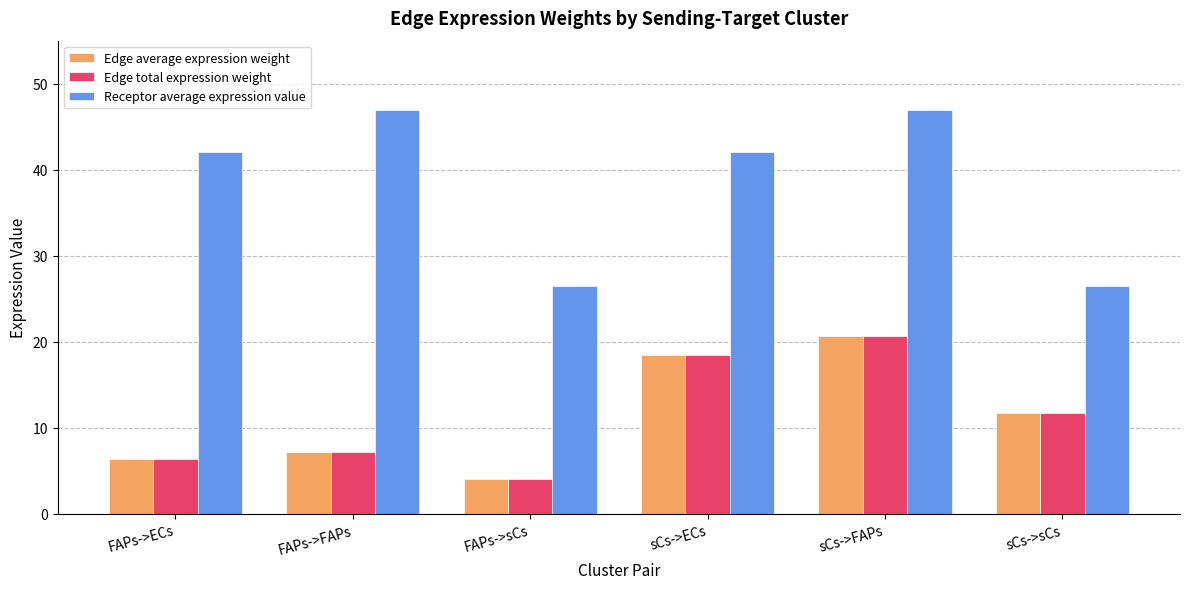

At how many categories does at least one series exceed 10?

6